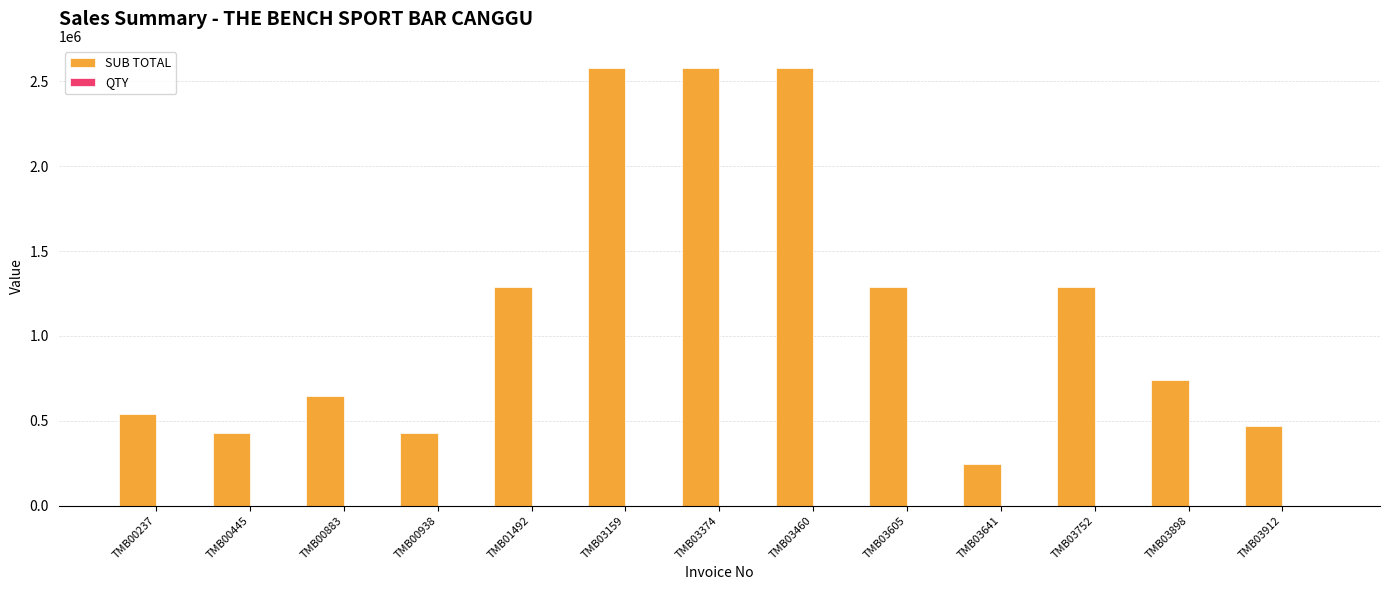

Between TMB03898 and TMB03912, which series saw the biggest shift?

SUB TOTAL